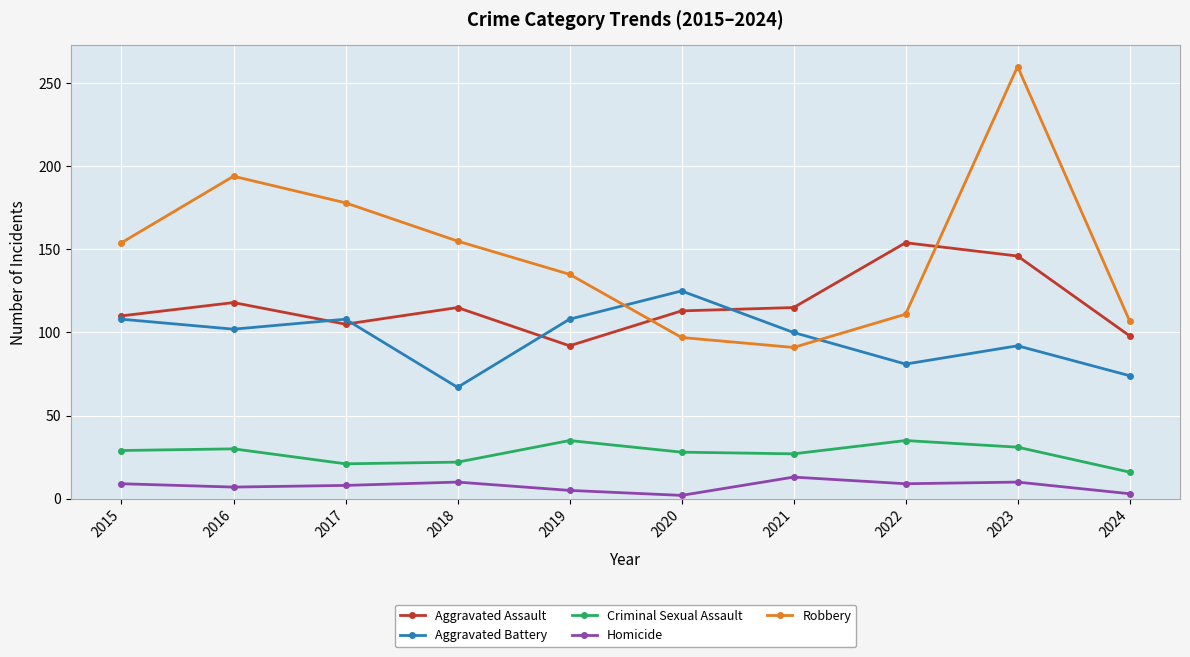

How many series are shown in this chart?

5